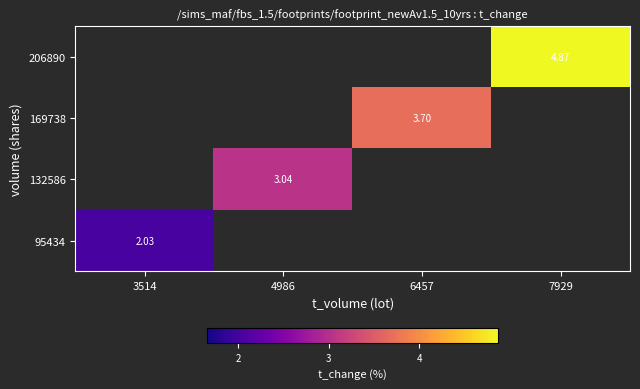

Rank the series by their maximum value, from lowest to highest.

95434, 132586, 169738, 206890